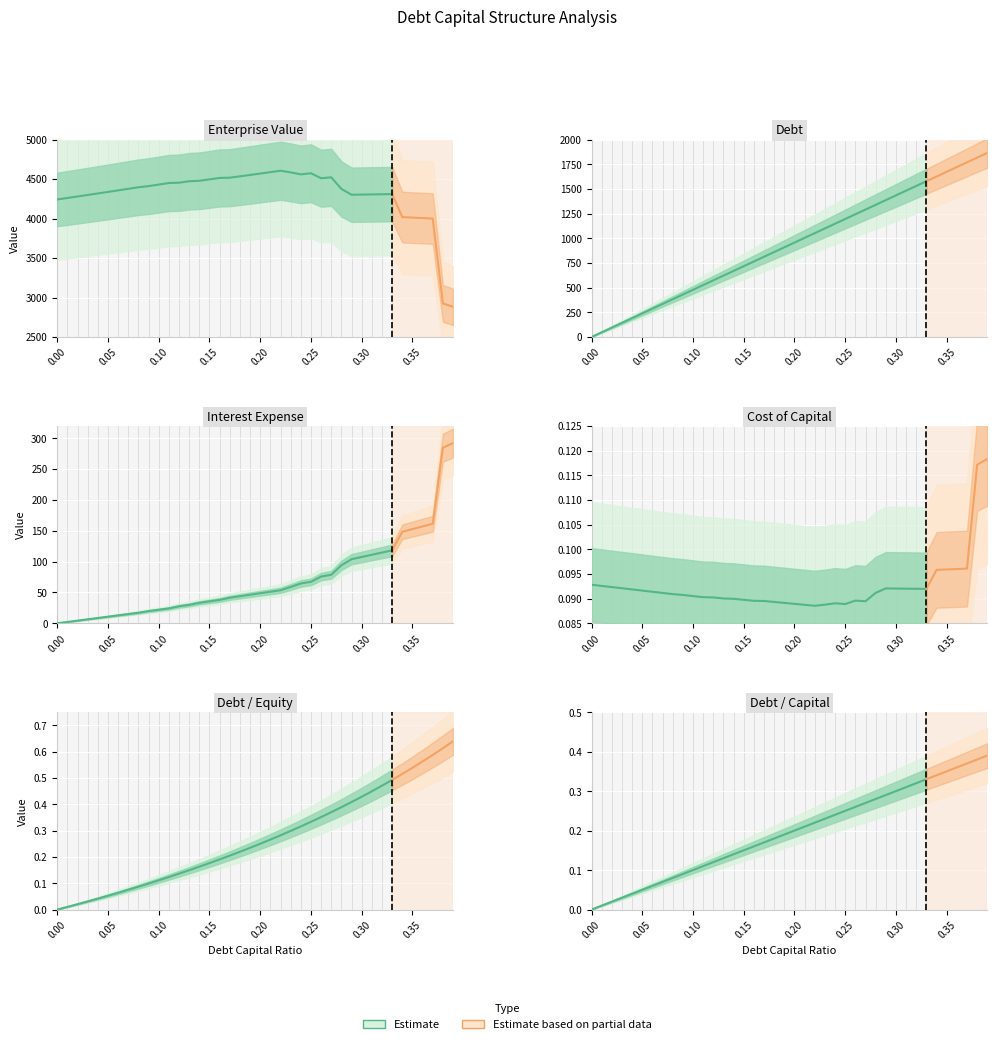

Is this an area chart (filled region under the line)?

No